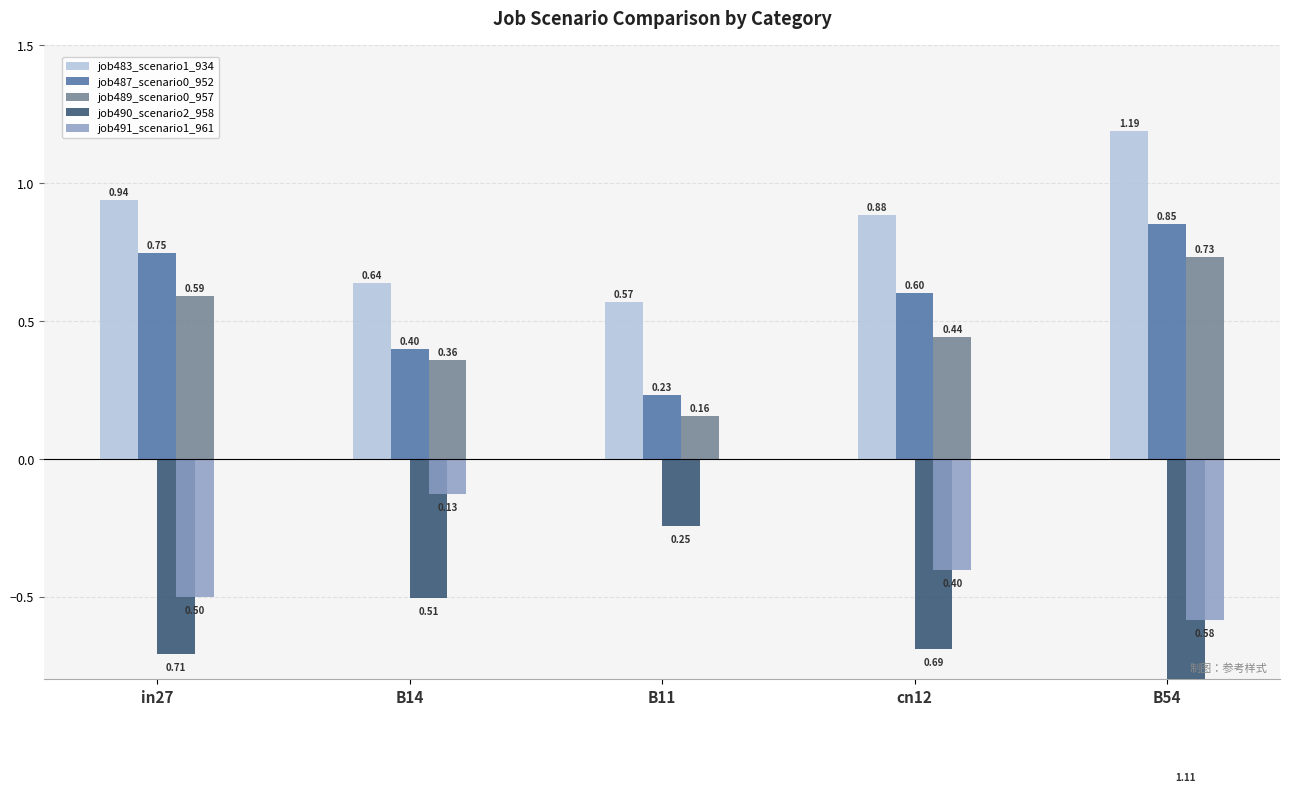

At which label is job489_scenario0_957 closest to 0?

B11